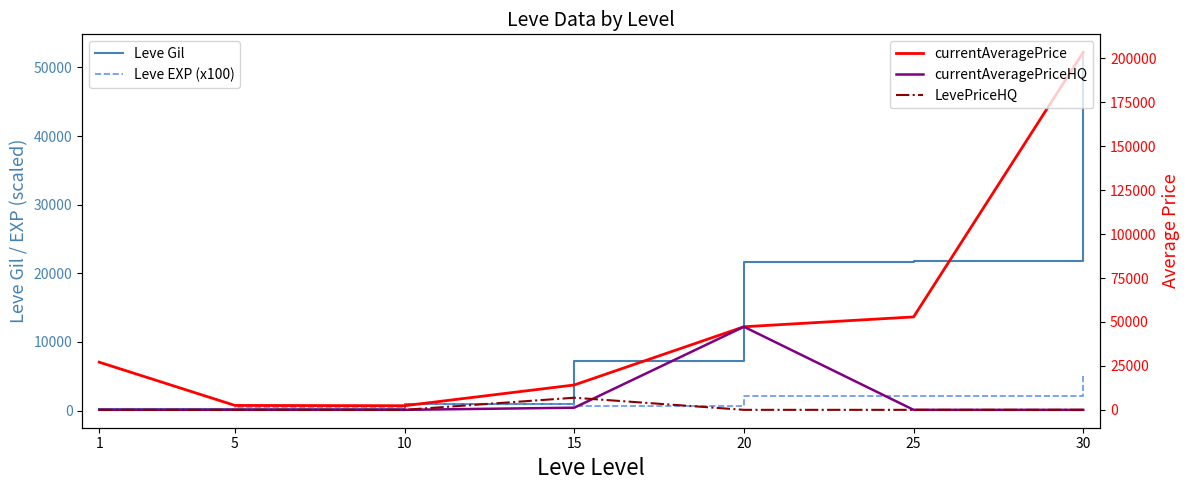

How many series are shown in this chart?

5